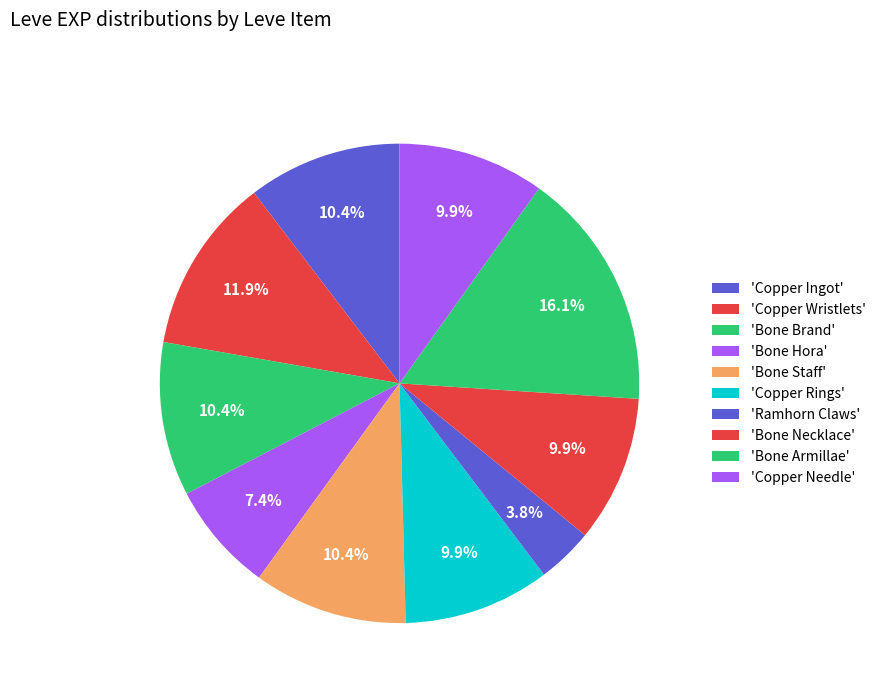

Count the number of slices in the pie.

10